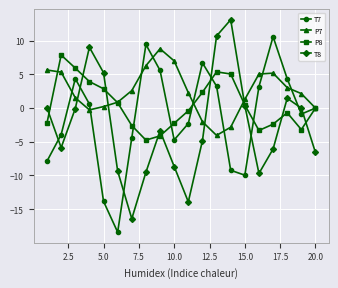

What is the value of the P7 point at the 16th from the left?

5.1